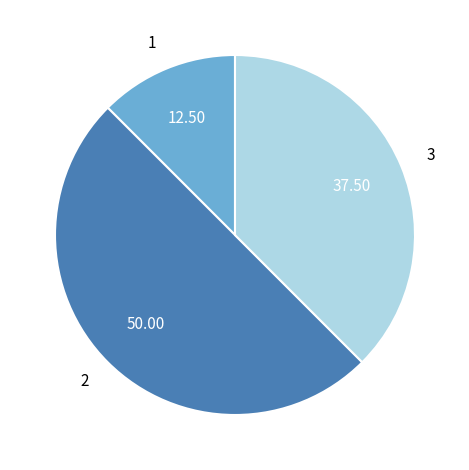

Which slice is the smallest?

1